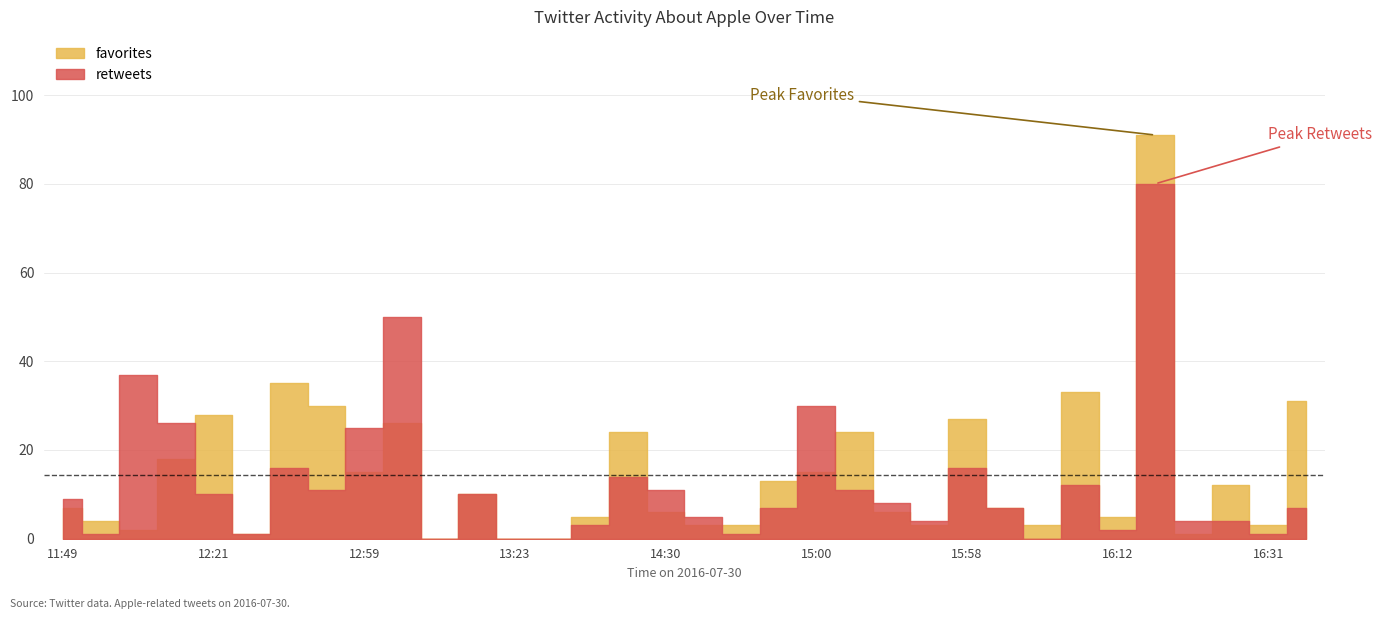

What is the sum of the retweets values at 2016-07-30 12:57 and 2016-07-30 16:55?

18